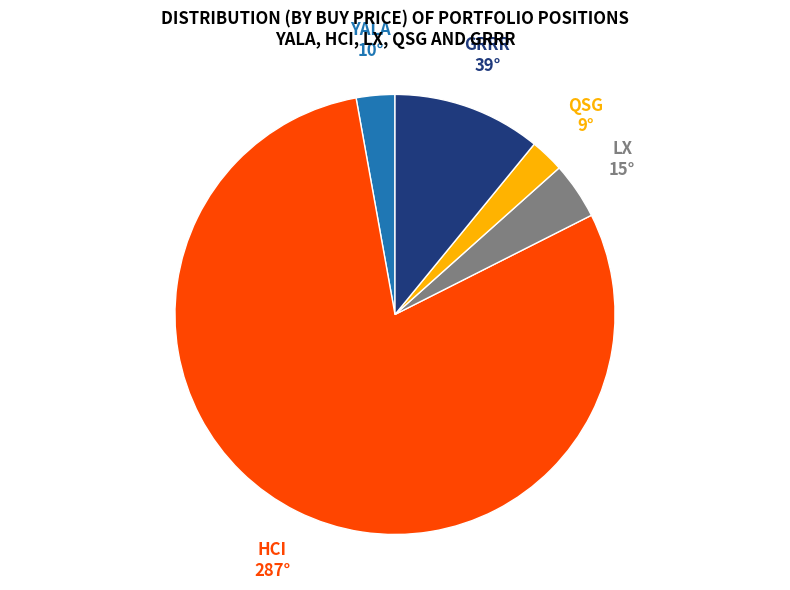

How many slices are in this pie chart?

5